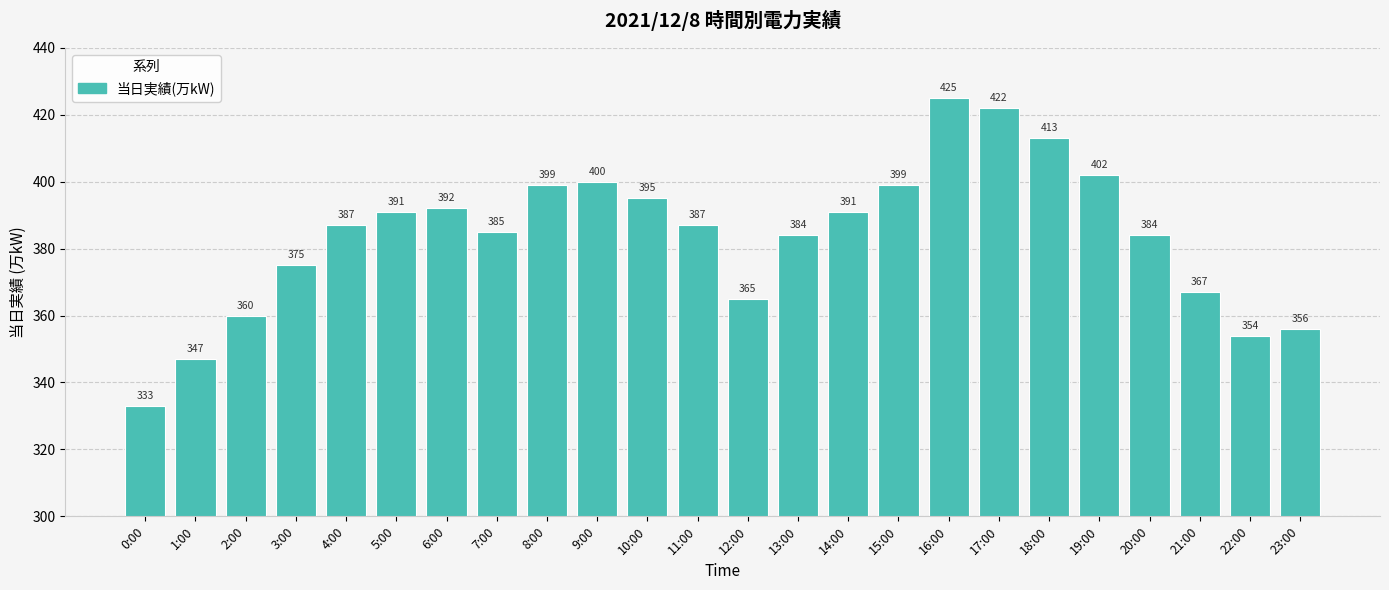

What is the sum of all values?

9213